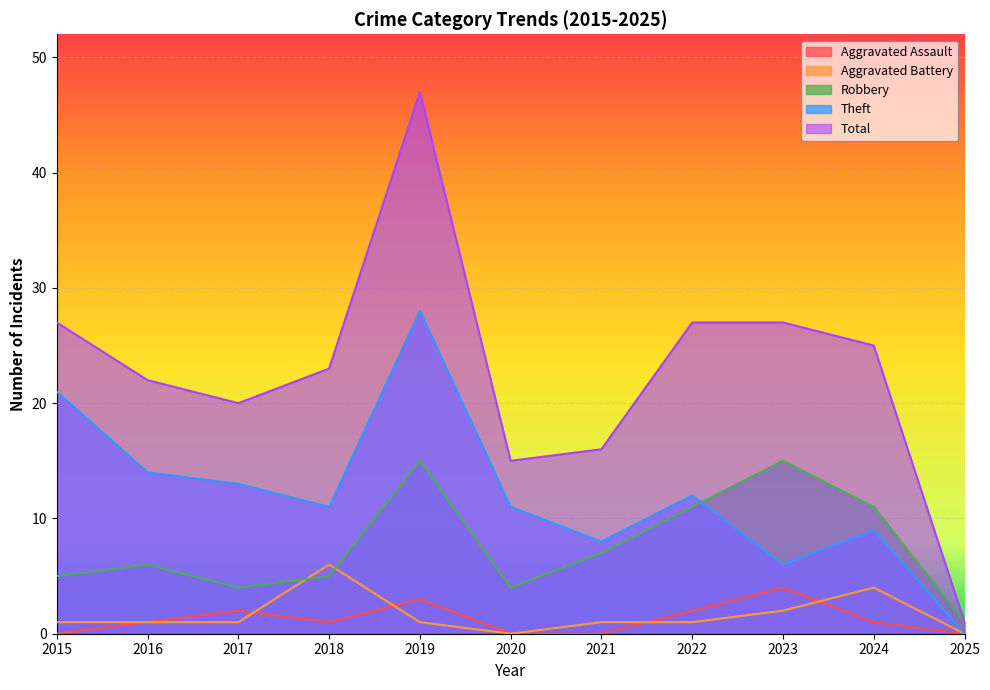

True or false: Total has a value of 20 at 2017.

True